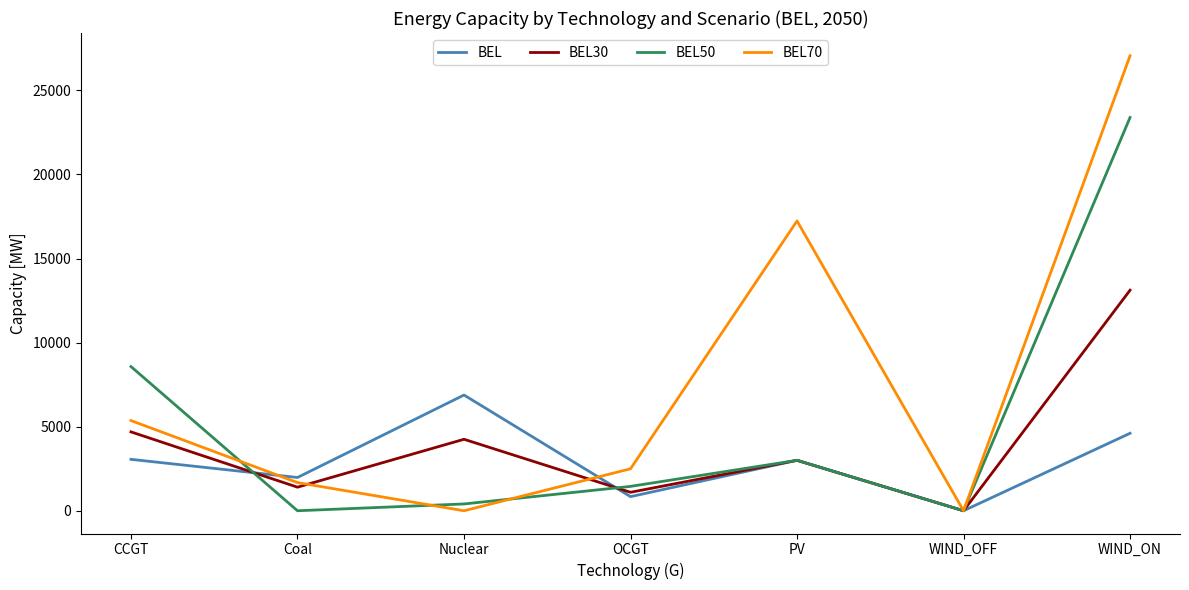

Between Coal and Nuclear, which series saw the biggest shift?

BEL